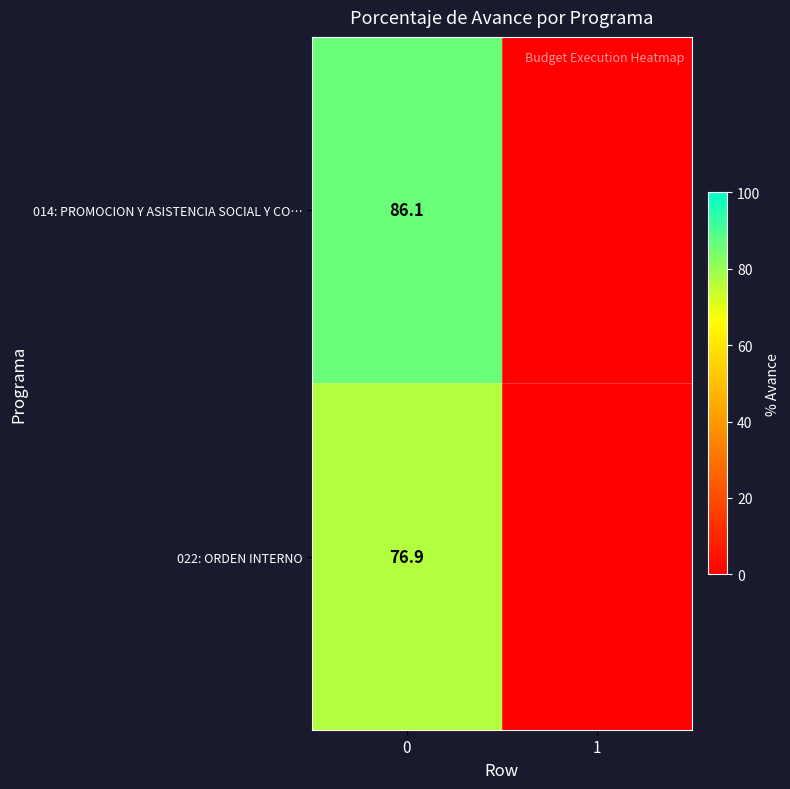

At 0, list the series in order from smallest to largest.

022: ORDEN INTERNO, 014: PROMOCION Y ASISTENCIA SOCIAL Y CO…